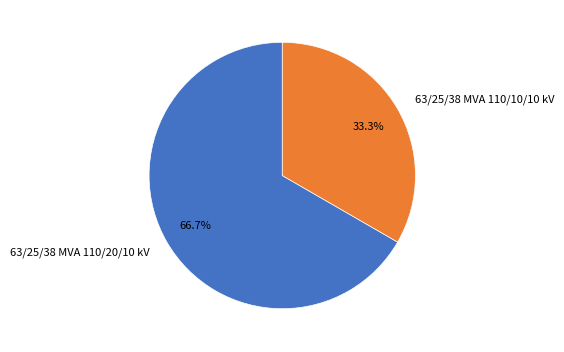

Rank the categories by value from lowest to highest.

63/25/38 MVA 110/10/10 kV, 63/25/38 MVA 110/20/10 kV